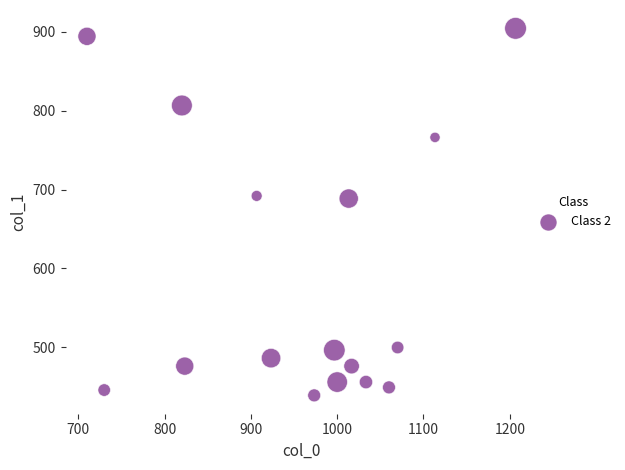

What is the range of X values (max minus min)?

496.7